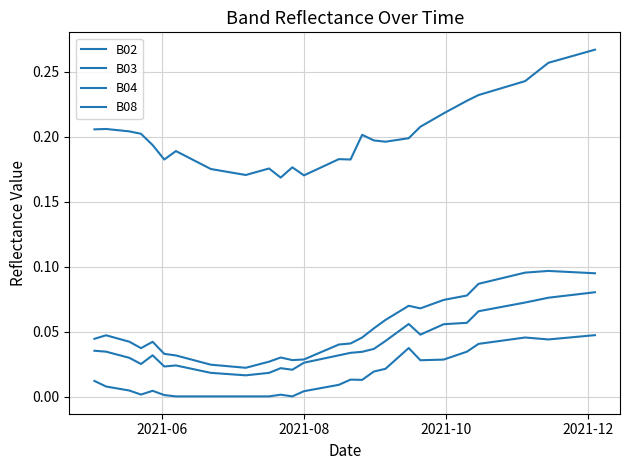

True or false: B04 and B03 cross at least once.

False